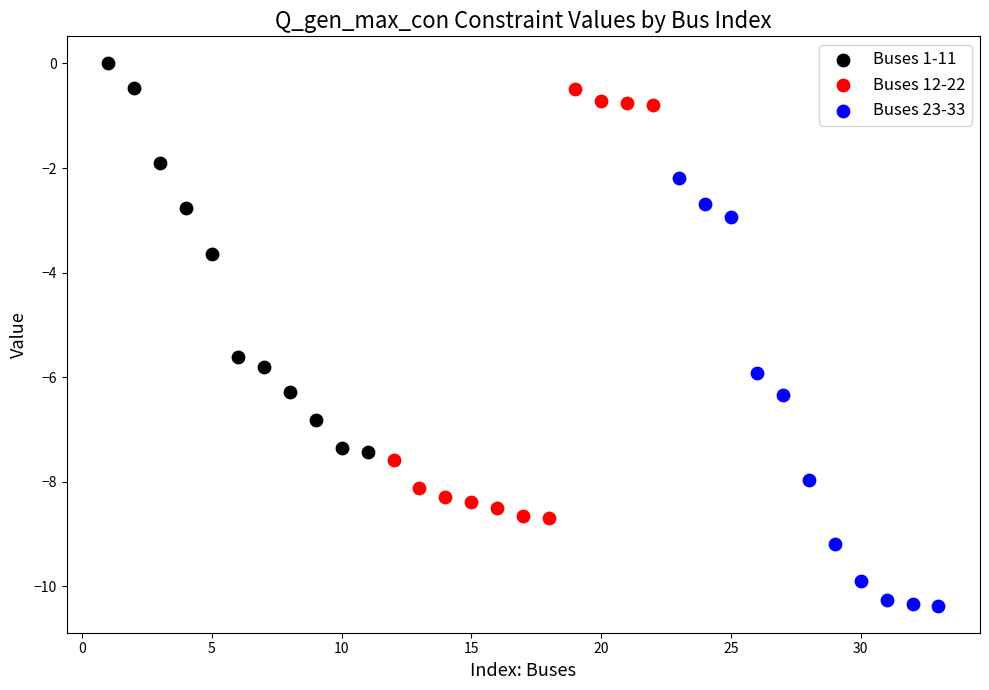

Which series contains the highest Y value?

Buses 1-11